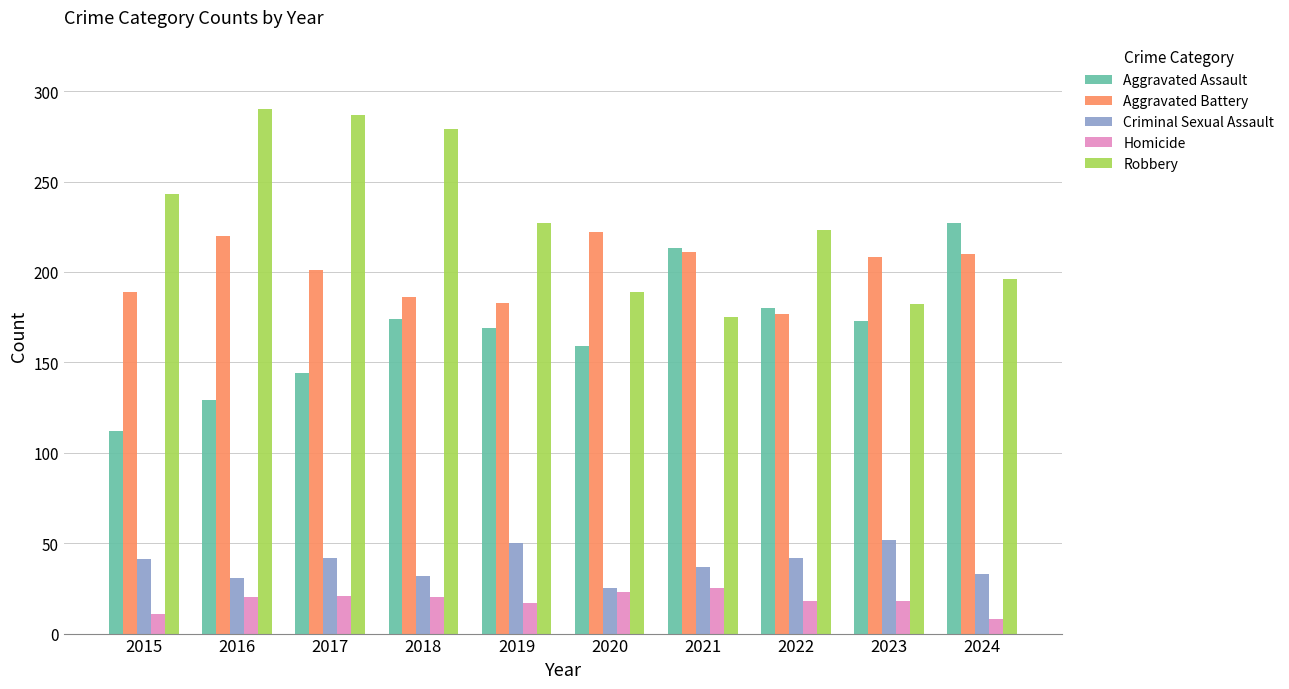

What value does the Aggravated Battery series have at 2023?

208